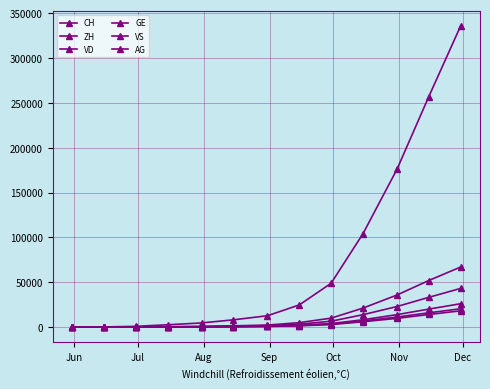

True or false: VD and AG intersect in this chart.

False